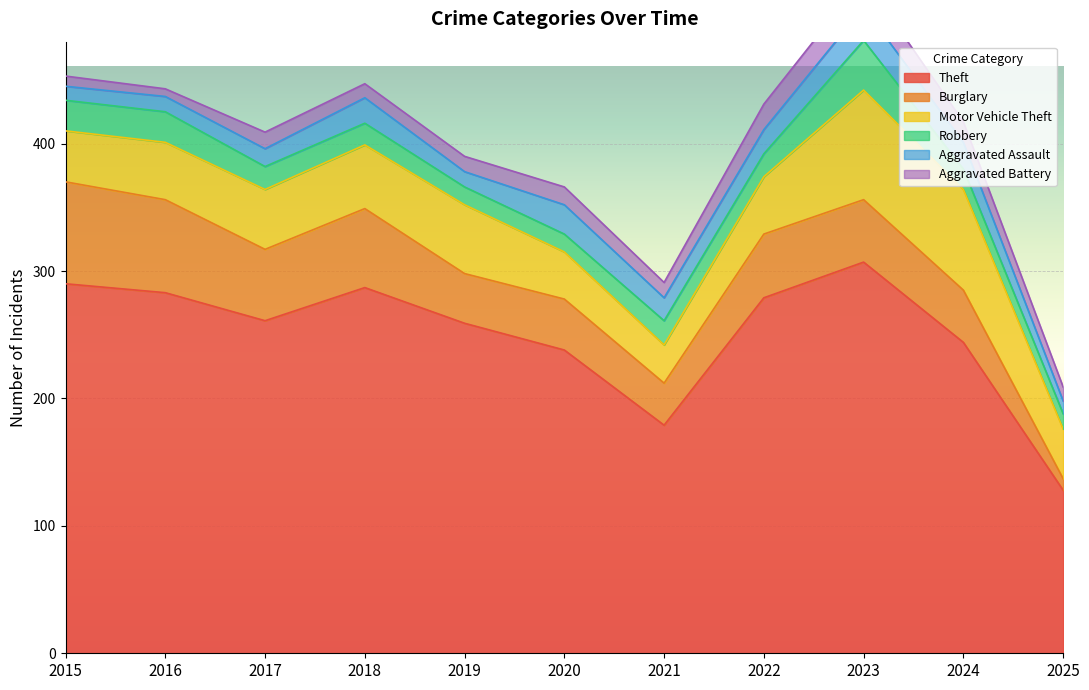

What is the sum of the Robbery values at 2016 and 2018?

41